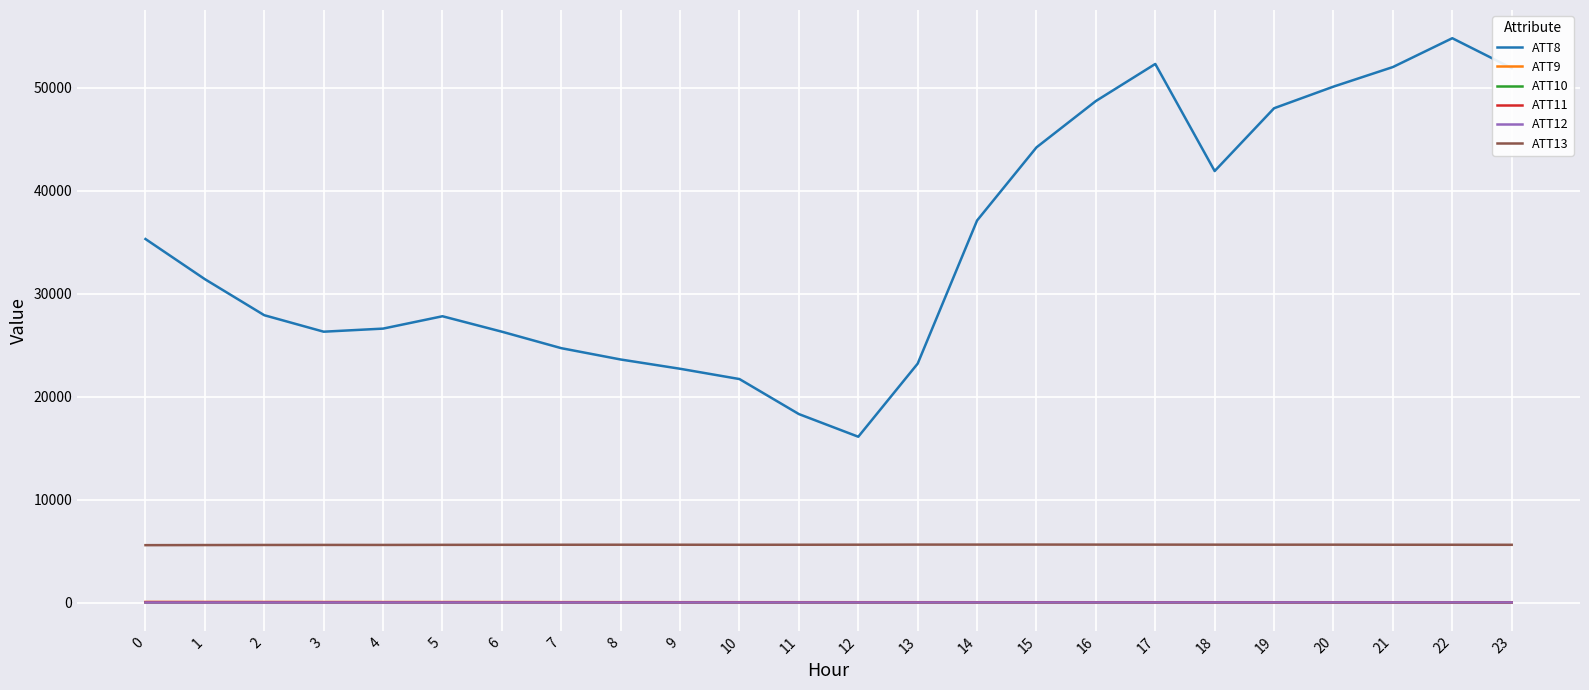

How many interior local valleys does the ATT8 series have?

3